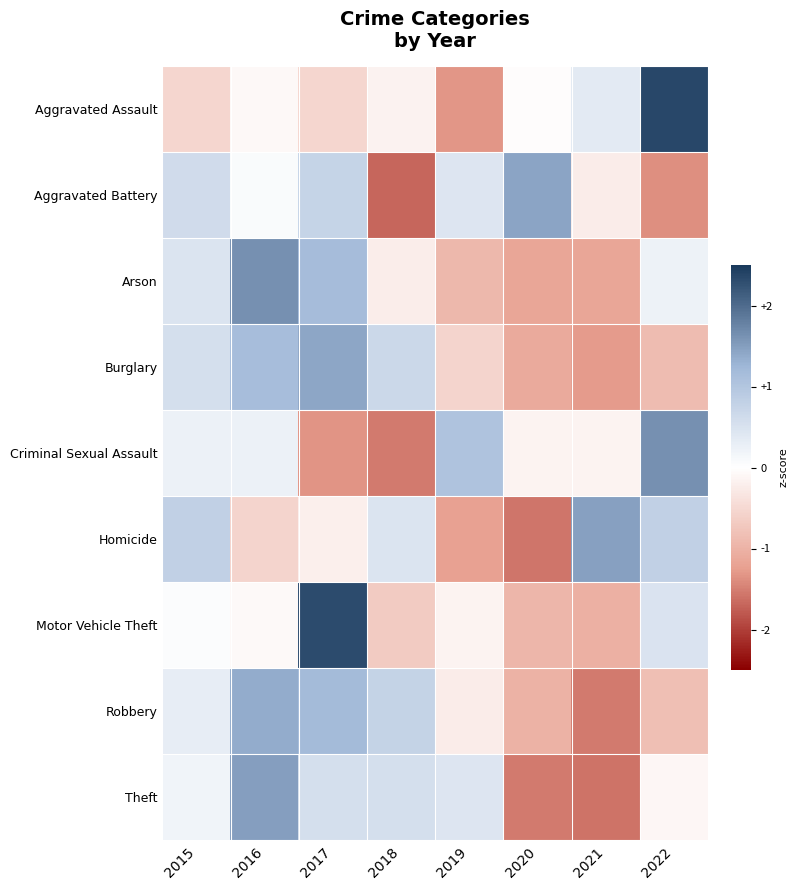

Rank the series by their maximum value, from highest to lowest.

Aggravated Assault, Motor Vehicle Theft, Arson, Criminal Sexual Assault, Theft, Homicide, Aggravated Battery, Burglary, Robbery